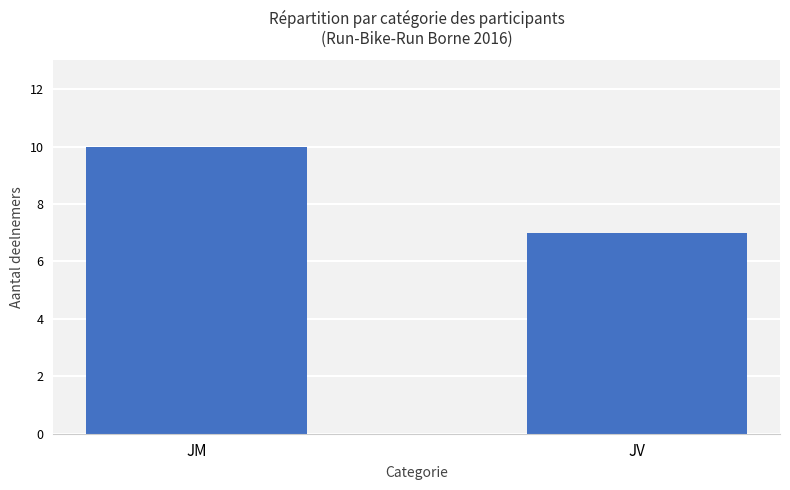

List the labels in order of value, smallest first.

JV, JM